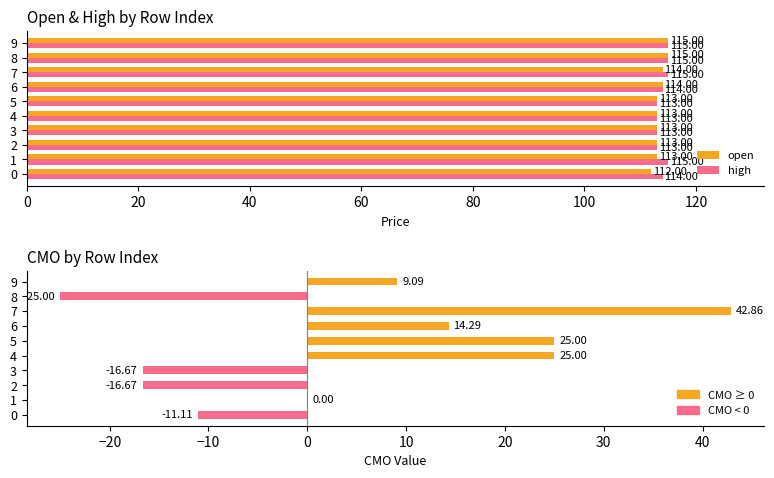

How many groups of bars are there?

10